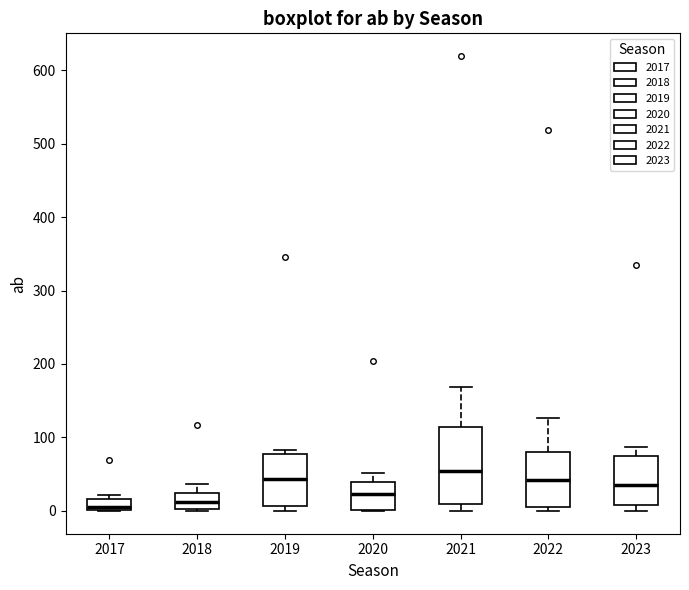

Where does the median line of the box at x = 2022 sit on the y-axis? The values are not printed on the chart, so give them approximately, as read against the axis.

40